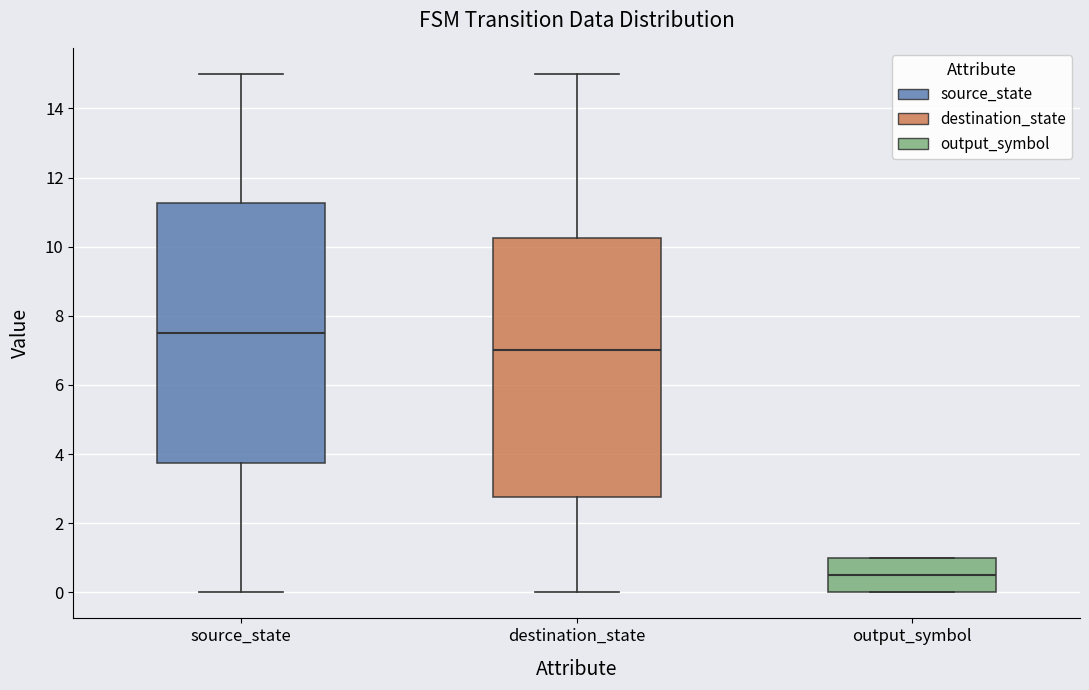

Which box's median line is the lowest?

output_symbol